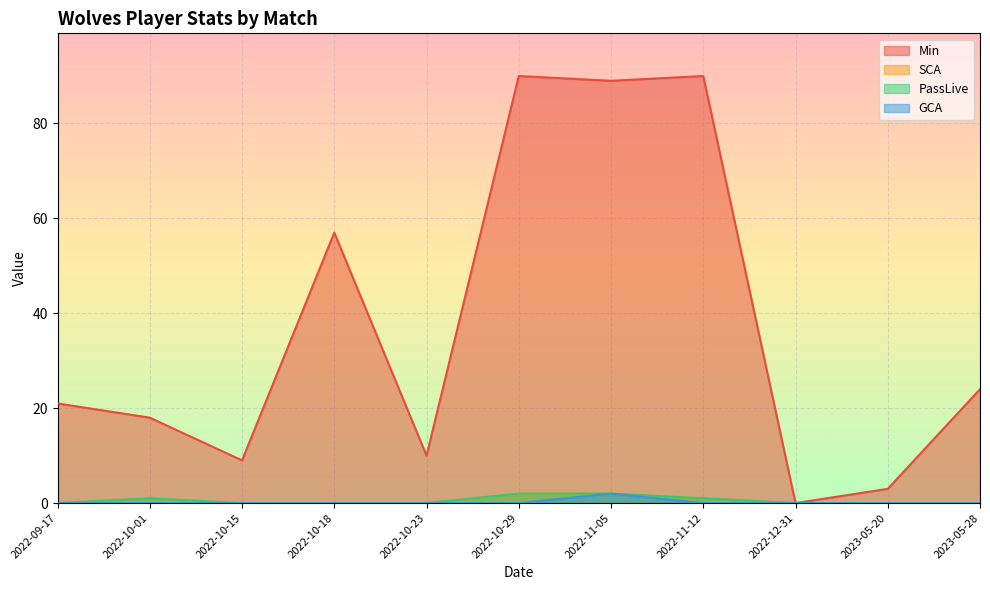

Reading left to right, transcribe all the data shown in this chart.

Min: 21	18	9	57	10	90	89	90	0	3	24
SCA: 0	1	0	0	0	2	2	1	0	0	0
PassLive: 0	1	0	0	0	2	2	1	0	0	0
GCA: 0	0	0	0	0	0	2	0	0	0	0